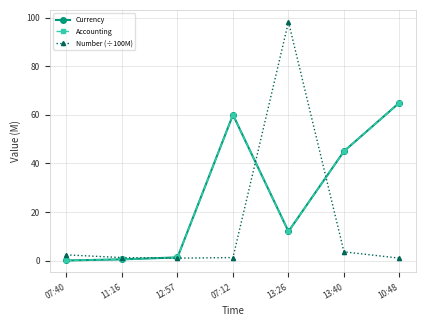

What is the label of the 2nd point from the left?

11:16